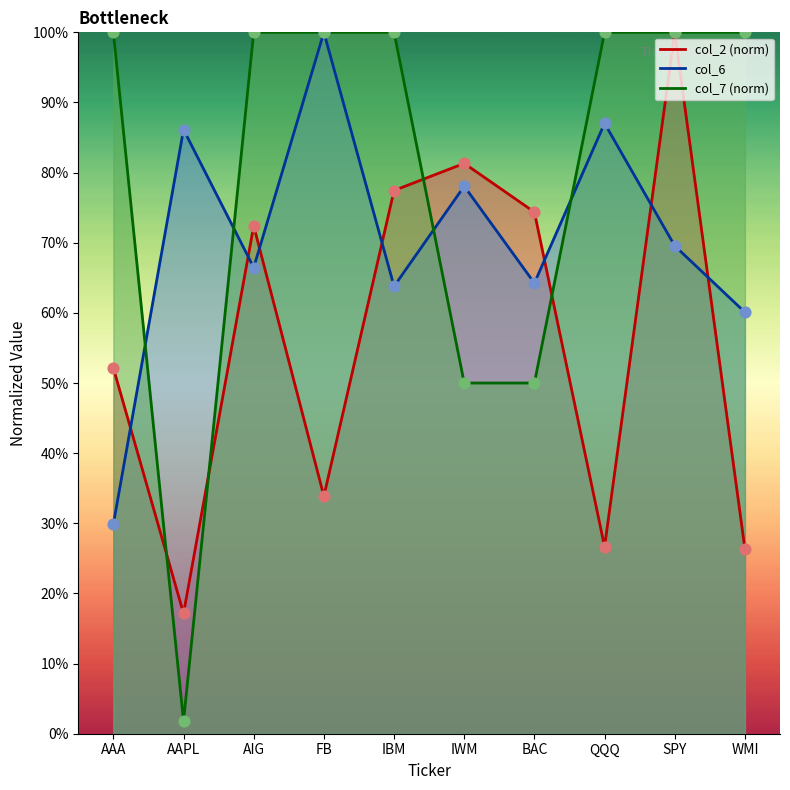

Which series reaches the maximum Y coordinate?

col_2